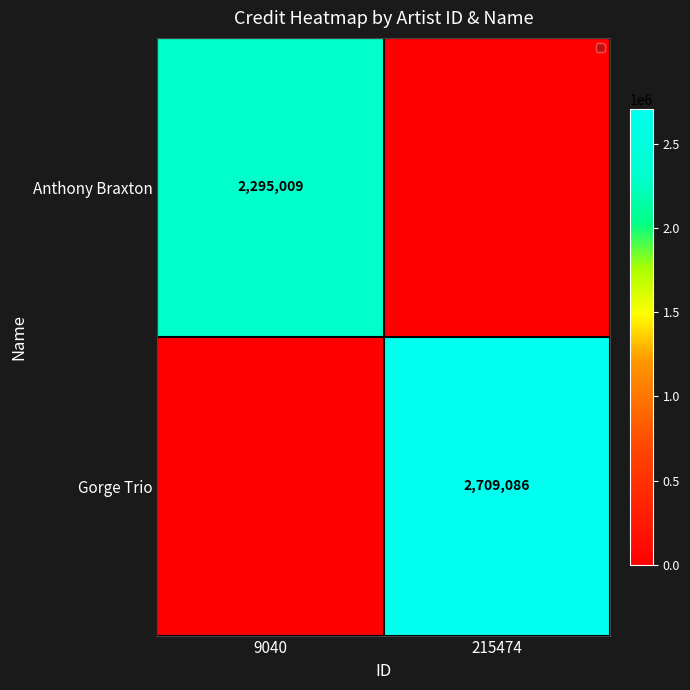

Is it true that Gorge Trio equals 1597189 at 215474?

False